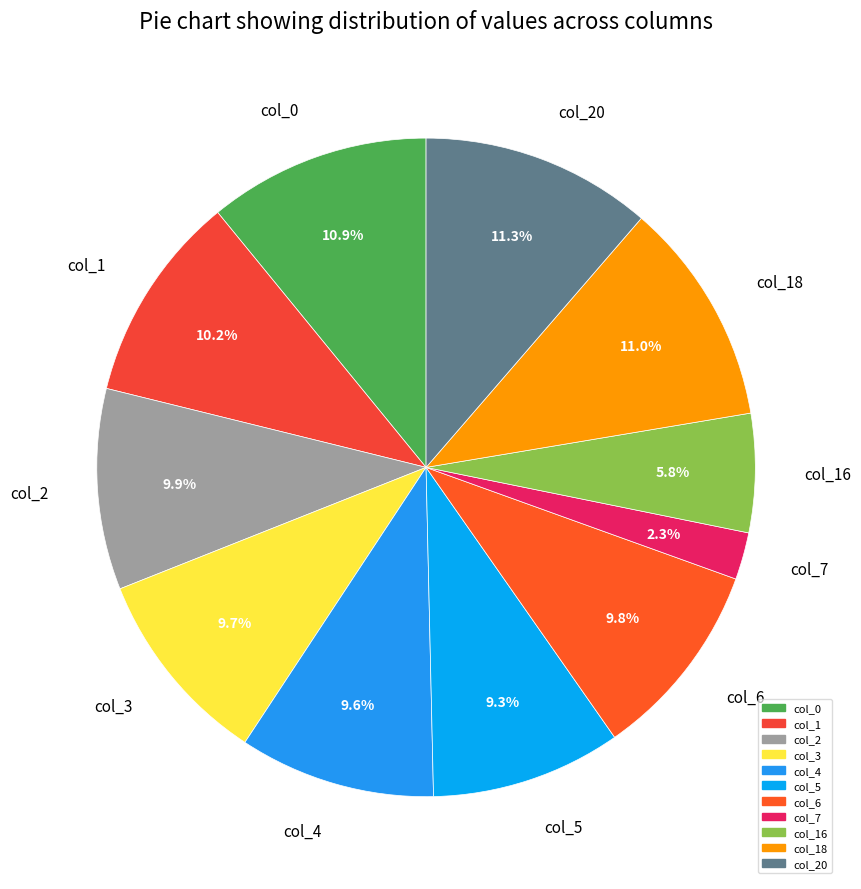

How much of the chart is everything except col_20?

88.7%